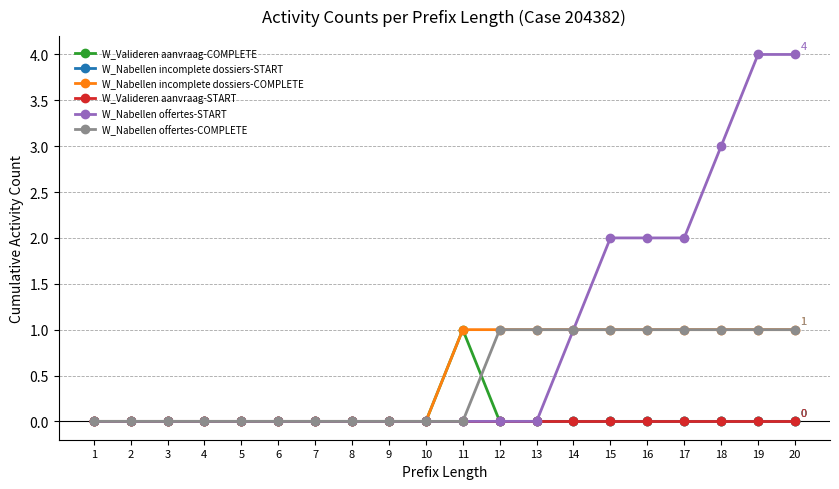

Does the chart have visible grid lines?

Yes